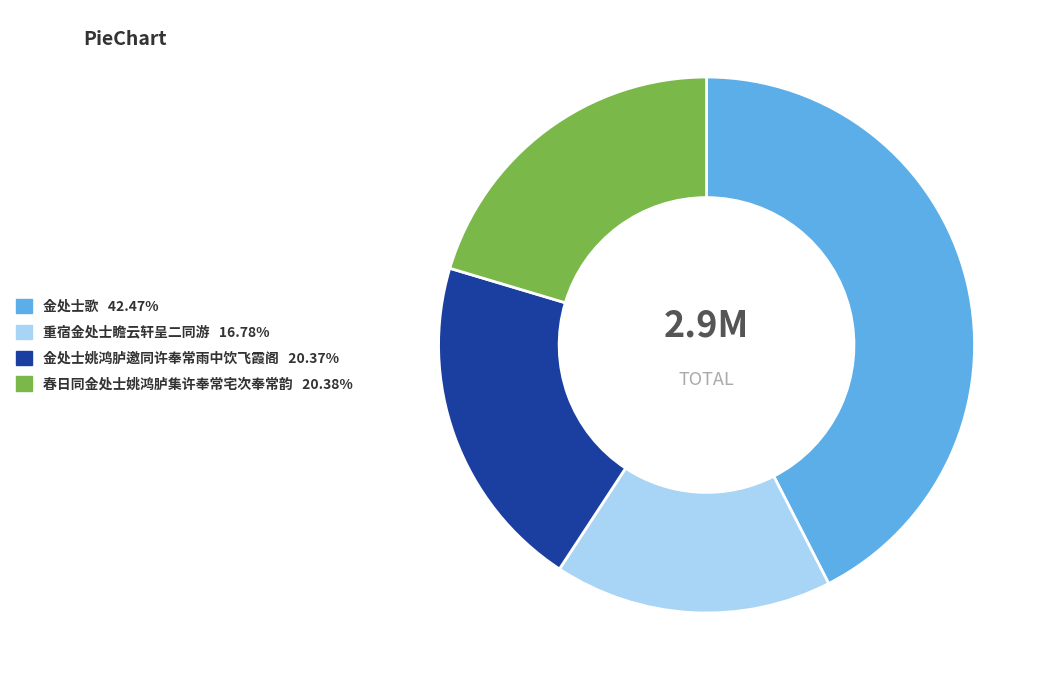

Is there any slice that represents more than half of the pie?

No